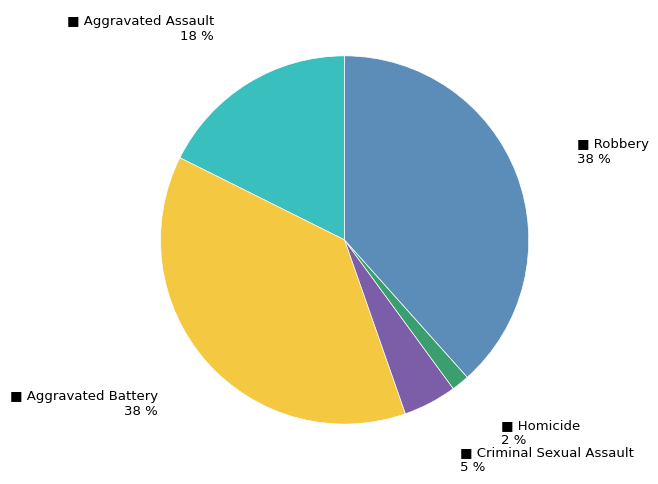

Does any single category account for the majority?

No